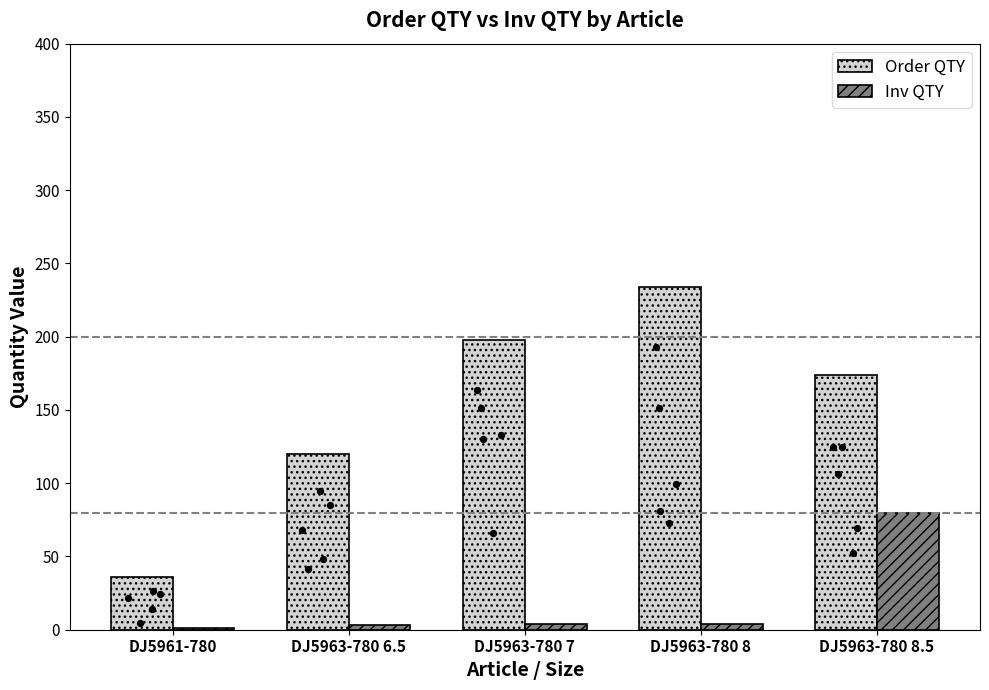

Which series contains the highest Y value?

Order QTY